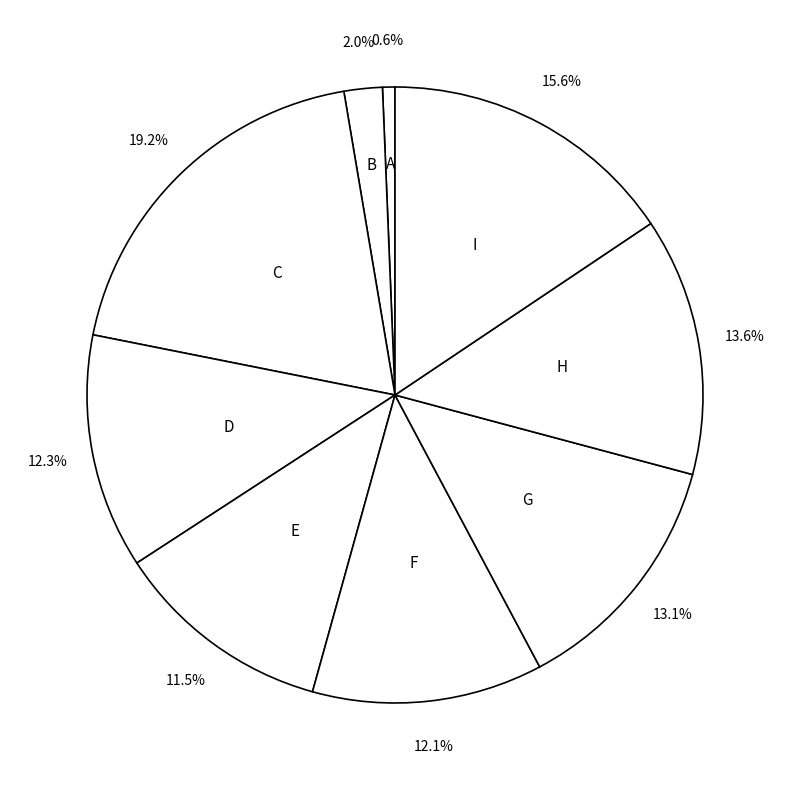

How many segments does this pie chart have?

9